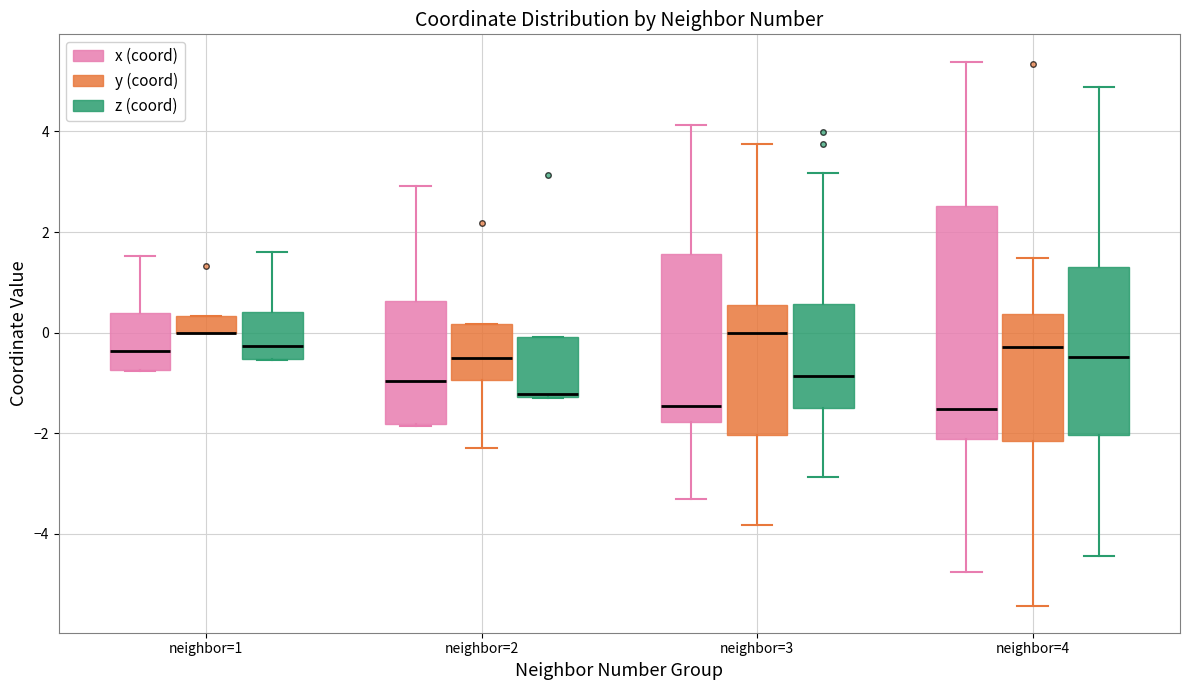

Which box is the tallest, from its lower edge to its upper edge?

neighbor=4 (x (coord))